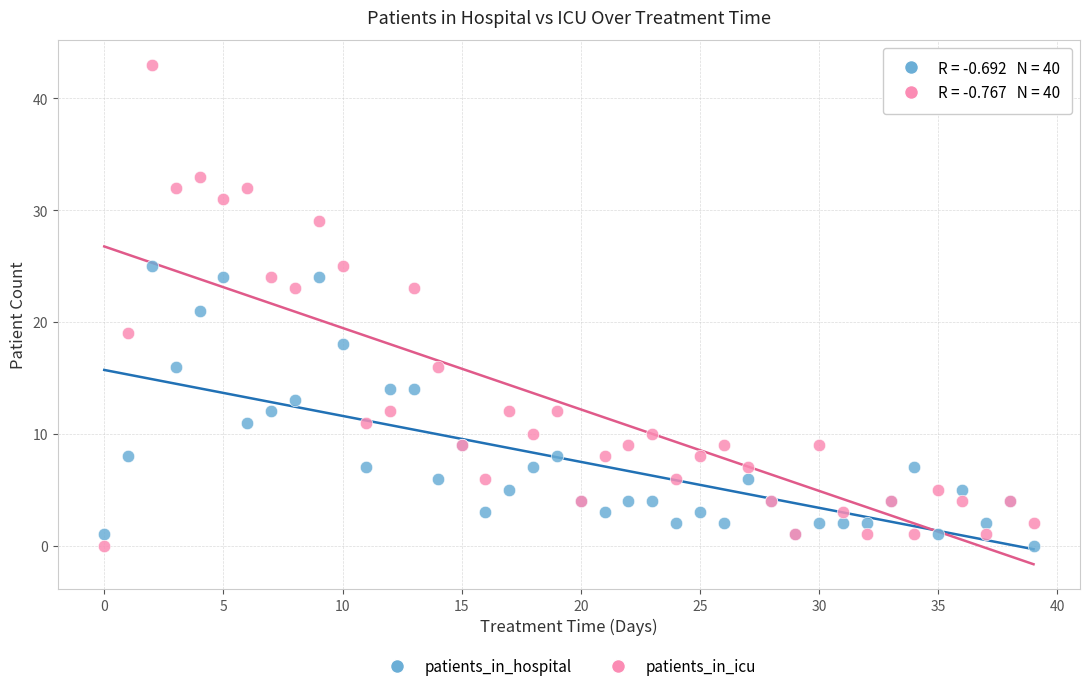

Which series has the largest Y range (max minus min)?

patients_in_icu